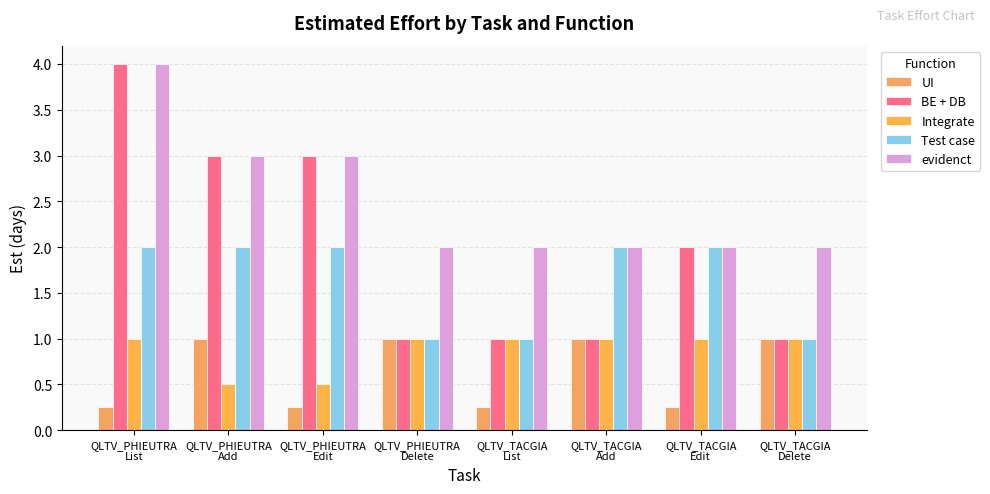

What is the total value across all series at QLTV_TACGIA
List?

5.2